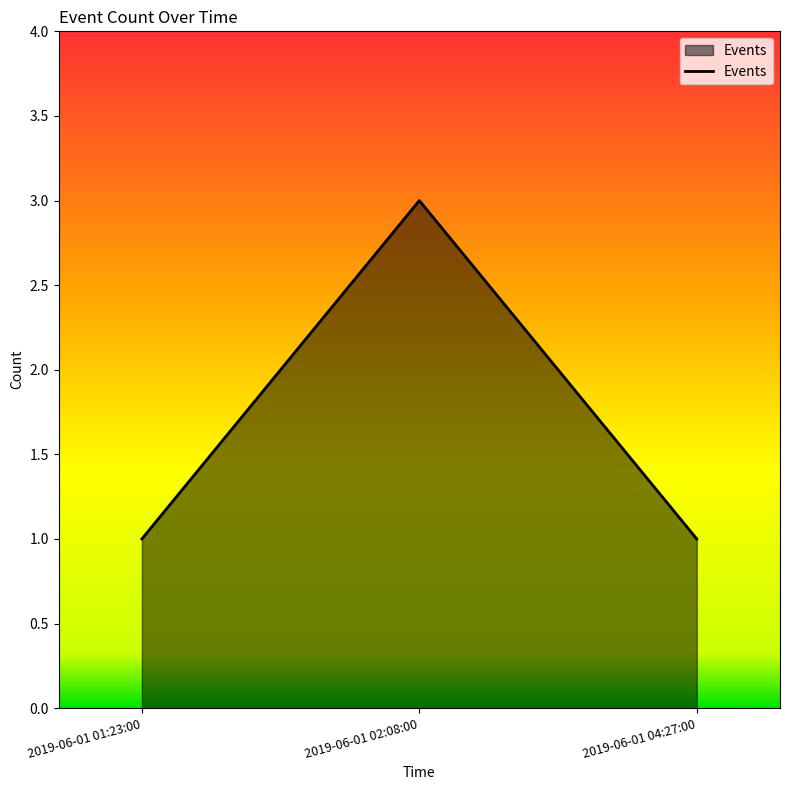

Approximately how many times larger is the value at 2019-06-01 04:27:00 compared to 2019-06-01 01:23:00?

1.0